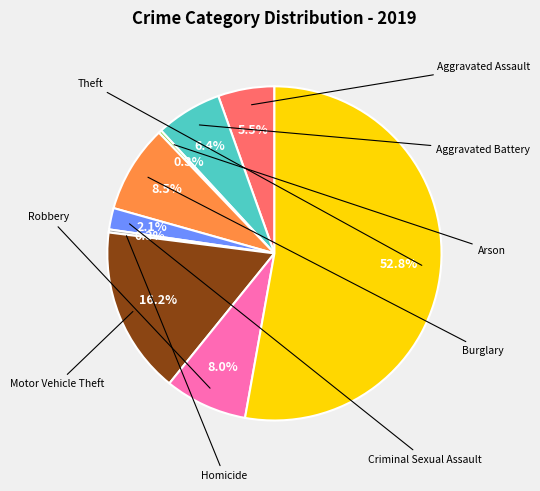

Does any single category account for the majority?

Yes